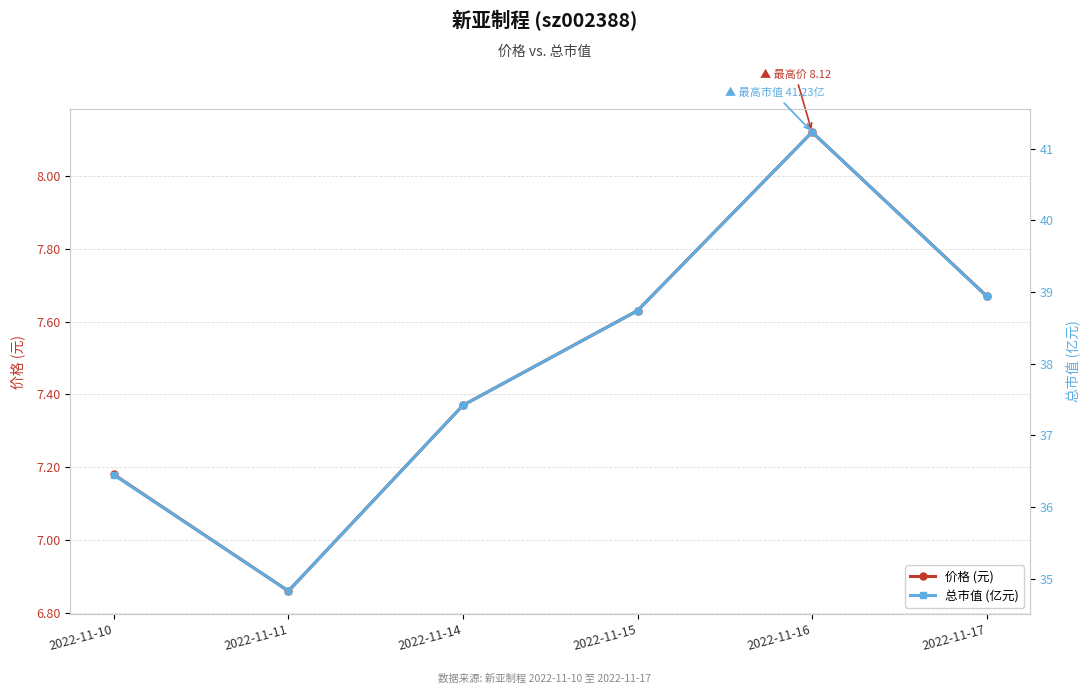

At which label does 总市值 (亿元) reach its minimum?

2022-11-11